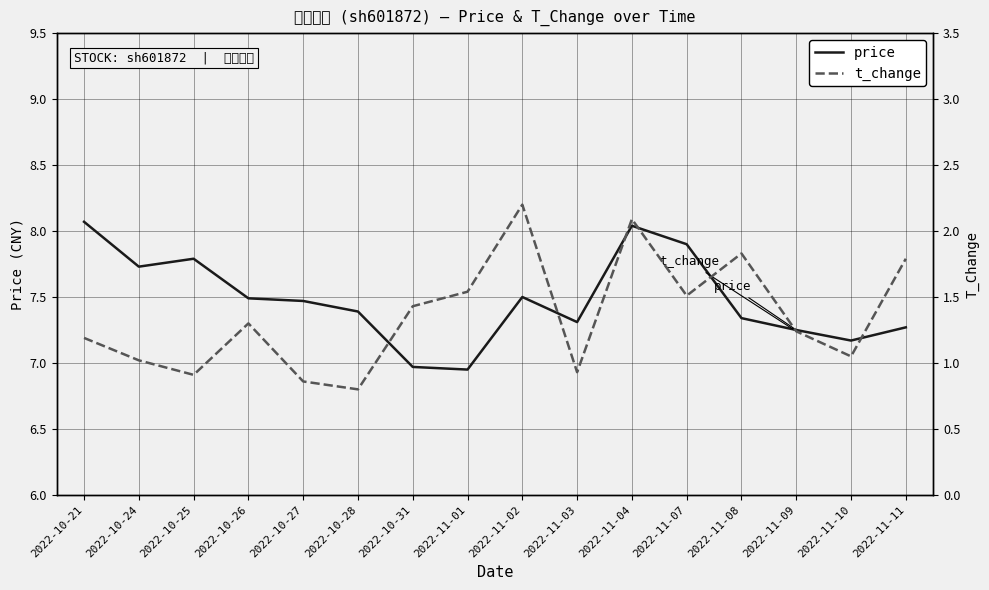

At which label does price first exceed 7?

2022-10-21